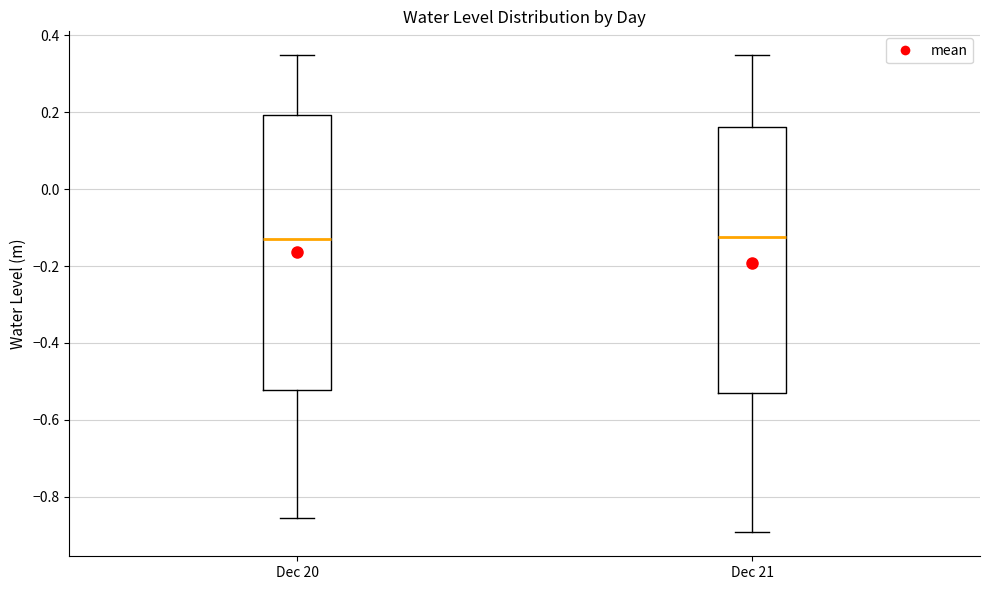

Comparing the boxes themselves (not the whiskers), which one is the tallest?

Dec 20